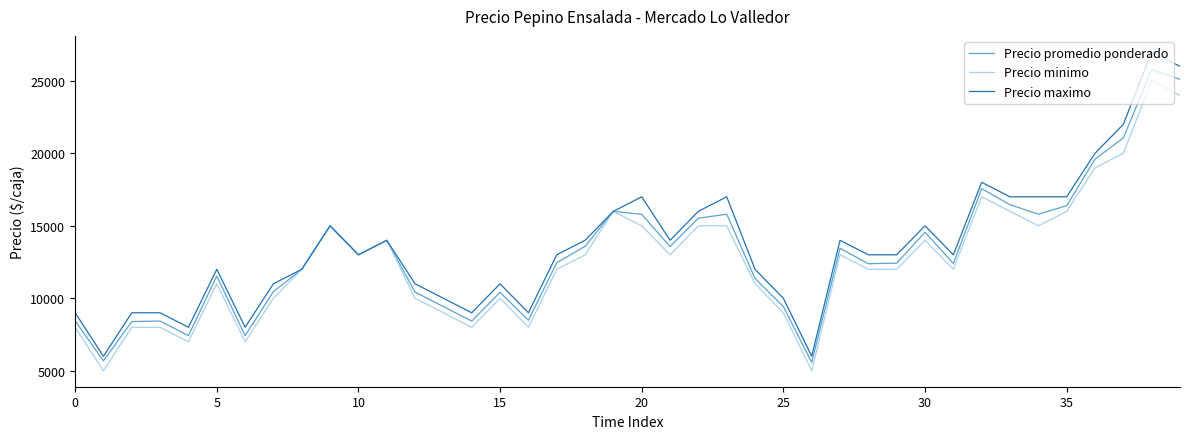

What is the minimum value shown in the chart?

5000